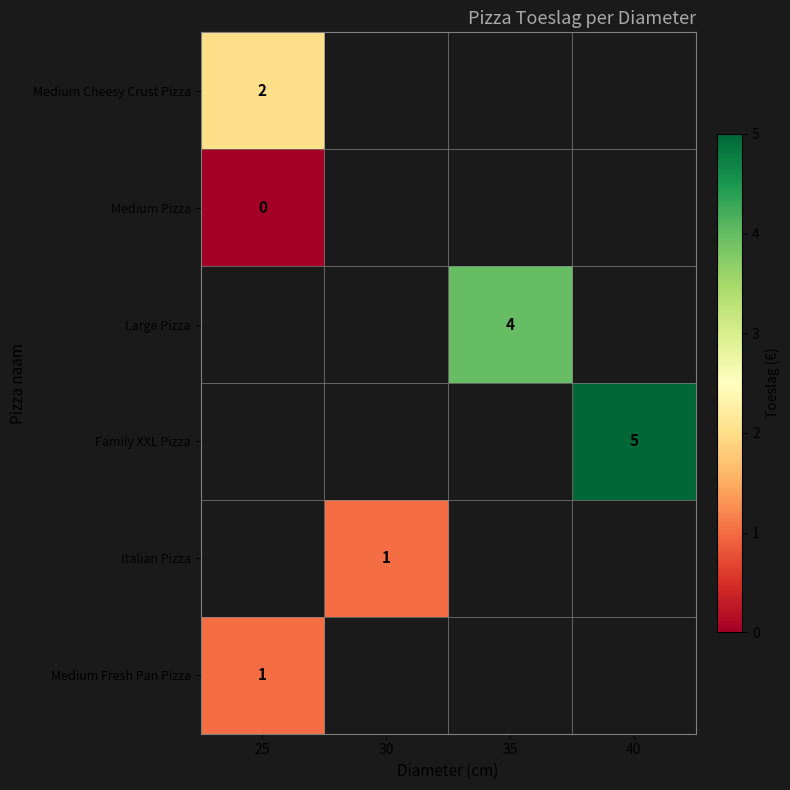

Which category has the lowest value across all series?

25